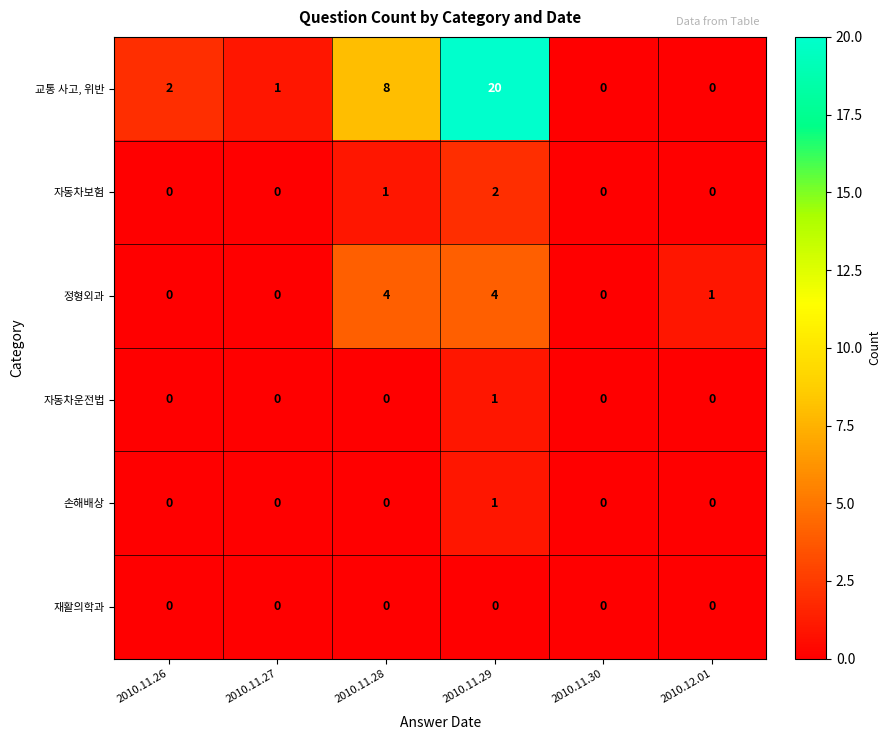

Which series has the largest range (max minus min)?

교통 사고, 위반